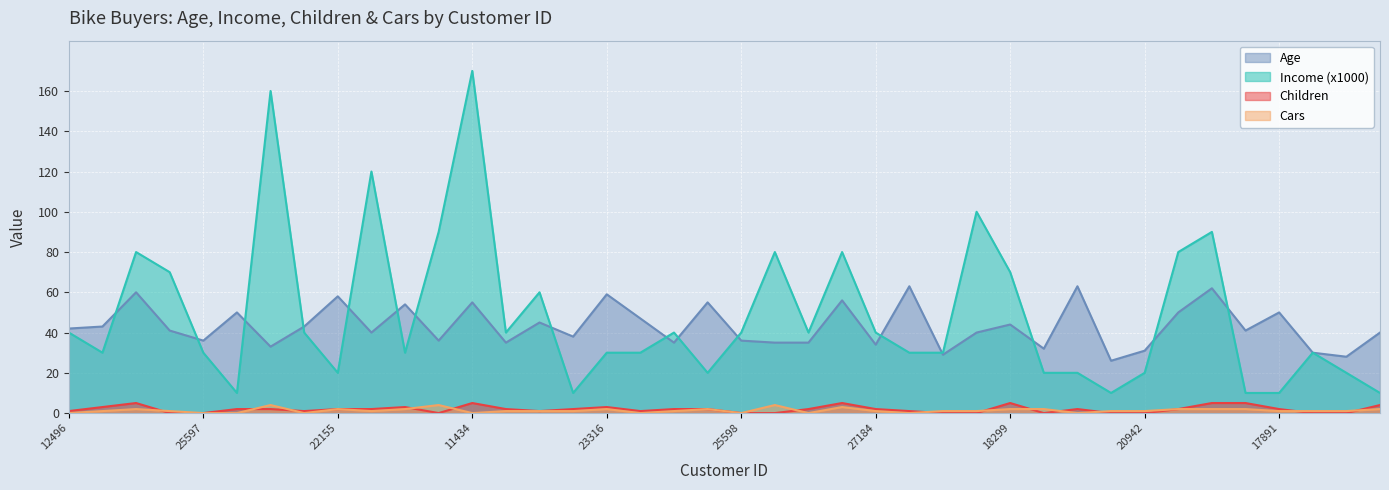

Does the chart display data point markers on the line(s)?

No